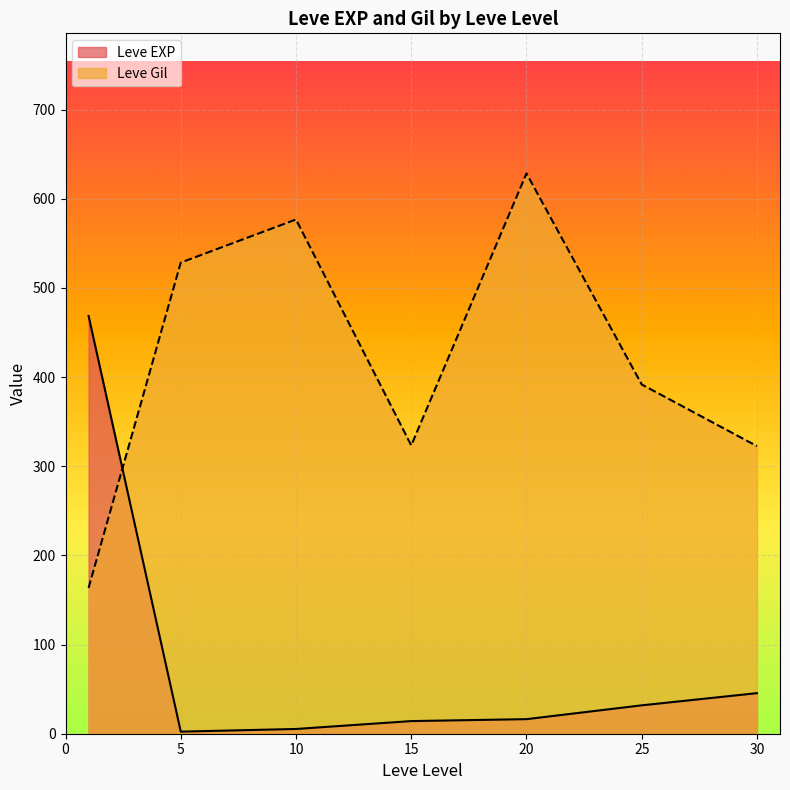

True or false: Leve EXP has a value of 16.3 at 20.

True